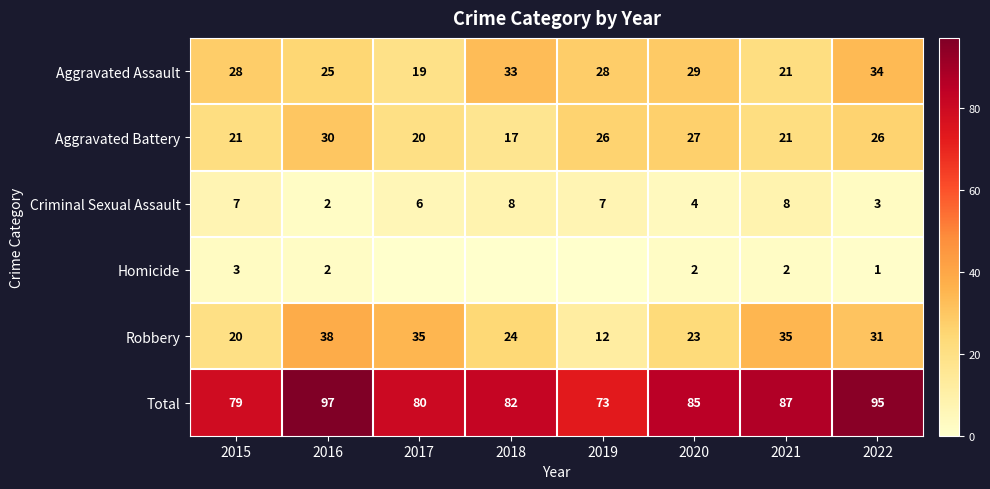

The Aggravated Battery series shows 15 at 2016. True or false?

False